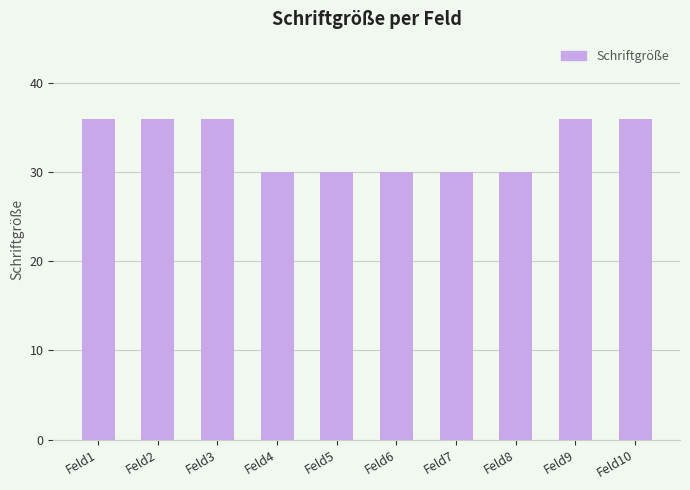

What is the difference between the maximum and minimum values?

6